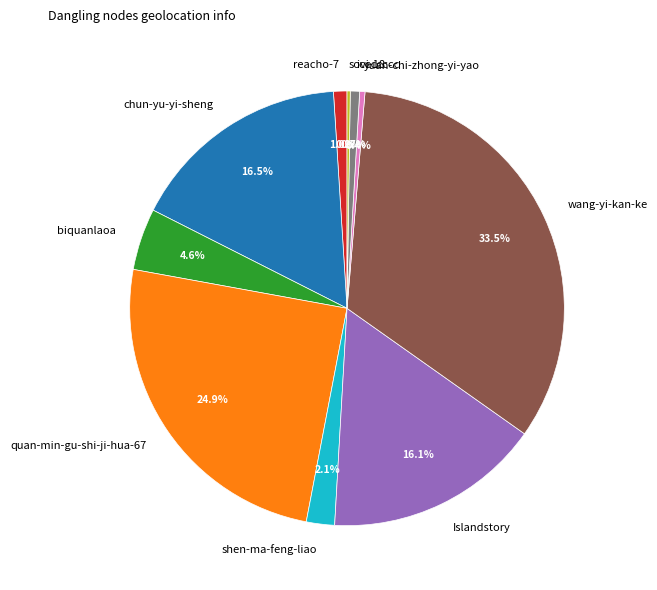

Which category has the biggest portion of the pie?

wang-yi-kan-ke